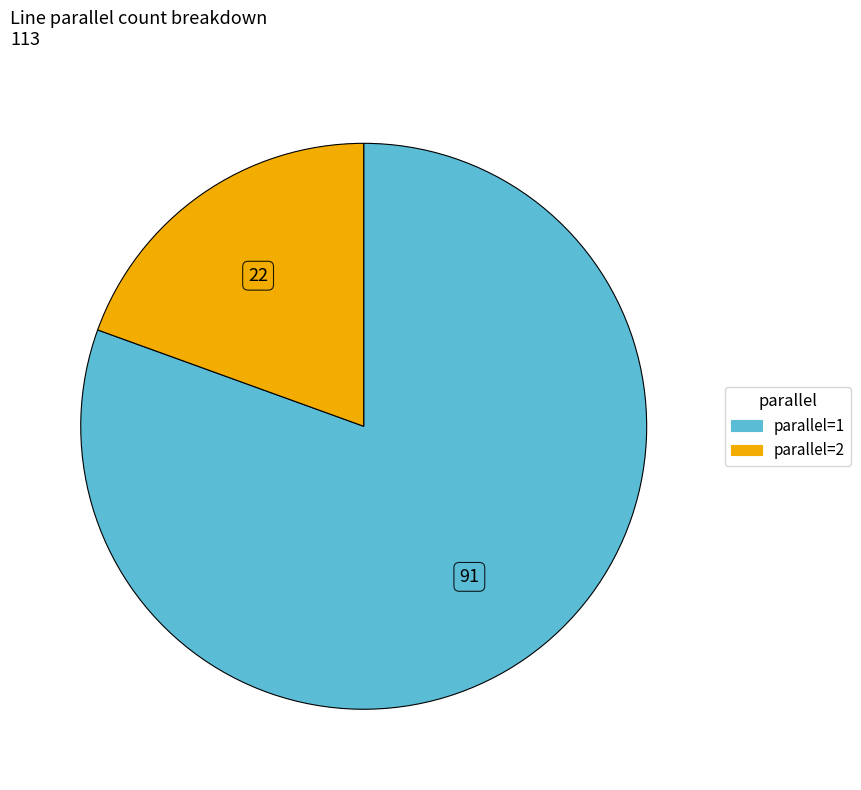

Does any single category account for the majority?

Yes